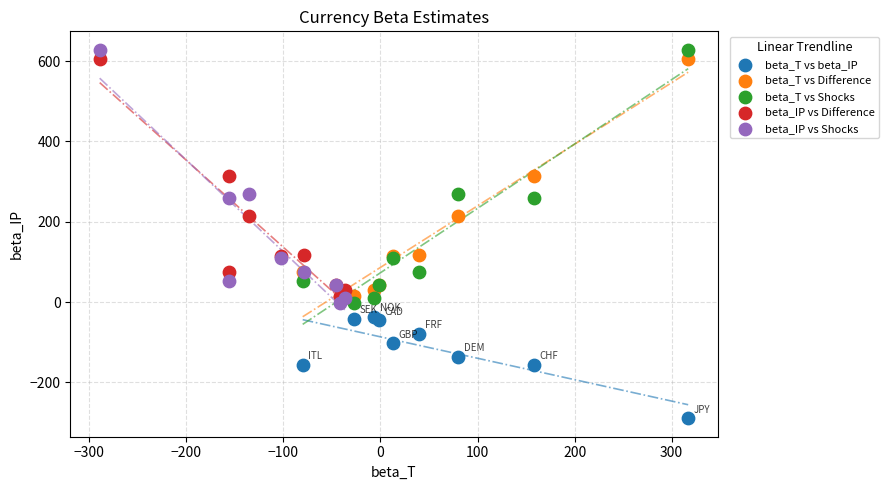

Which series reaches the minimum Y coordinate?

beta_T vs beta_IP